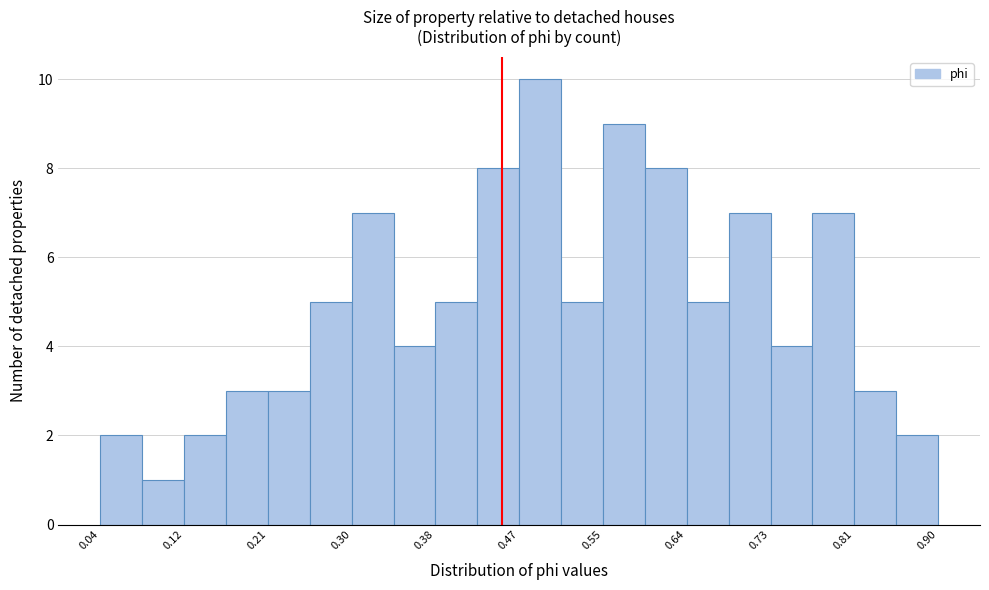

Which range on the x-axis has the tallest bar?

0.47 to 0.51